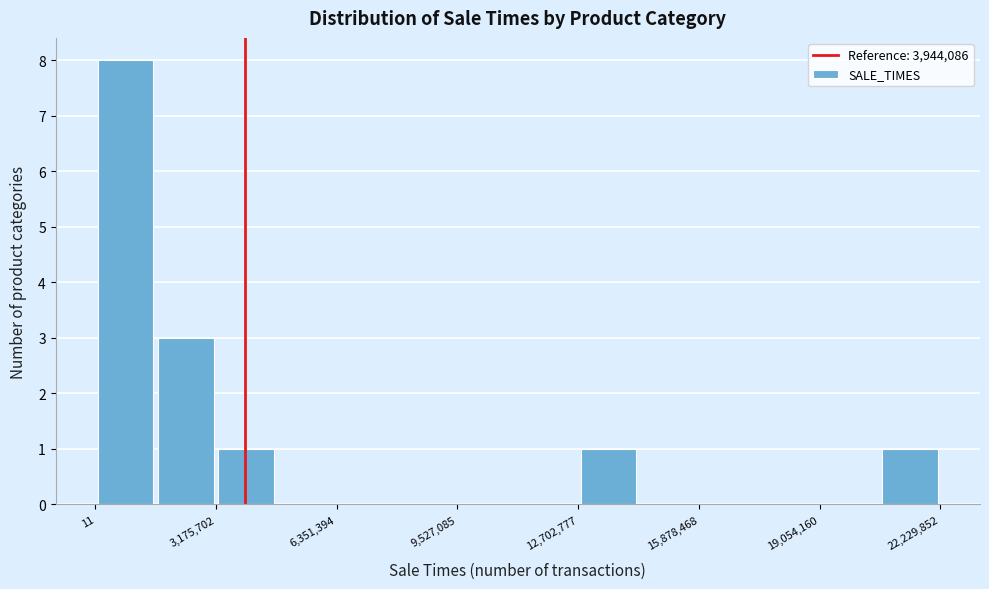

Around what value on the x-axis is the tallest bar? Give the approximate position of its centre, as read against the axis.

1000000